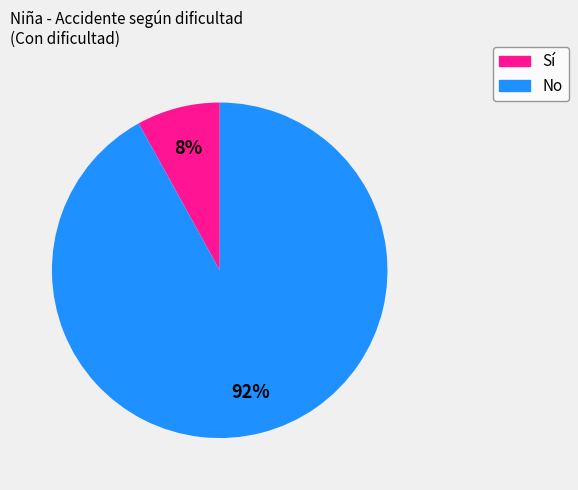

To the nearest percent, what is the difference between the Sí and No slice percentages?

84%